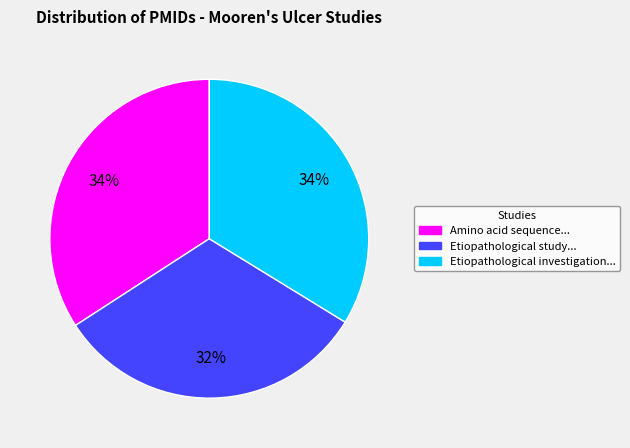

What is the ratio of the value at Amino acid sequence... to the value at Etiopathological investigation...?

1.0